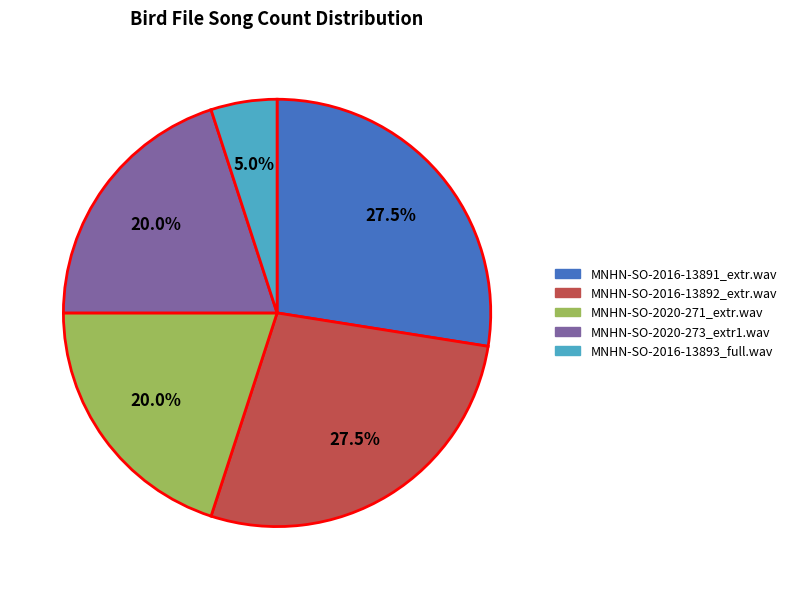

To the nearest percent, what portion does MNHN-SO-2020-271_extr.wav represent?

20%